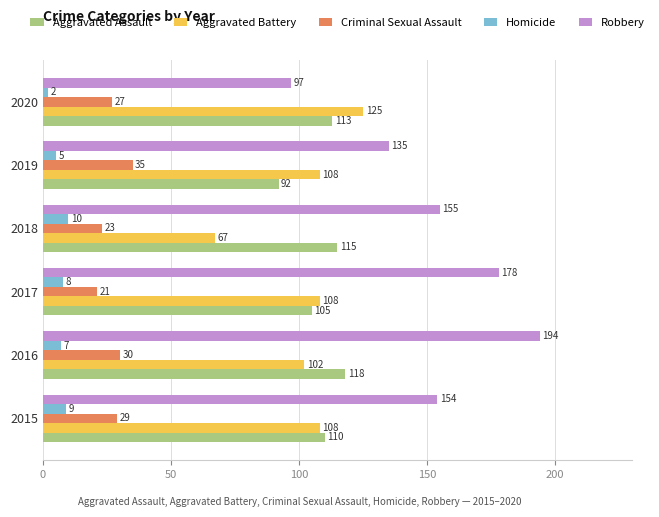

True or false: Criminal Sexual Assault has a value of 52 at 2019.

False